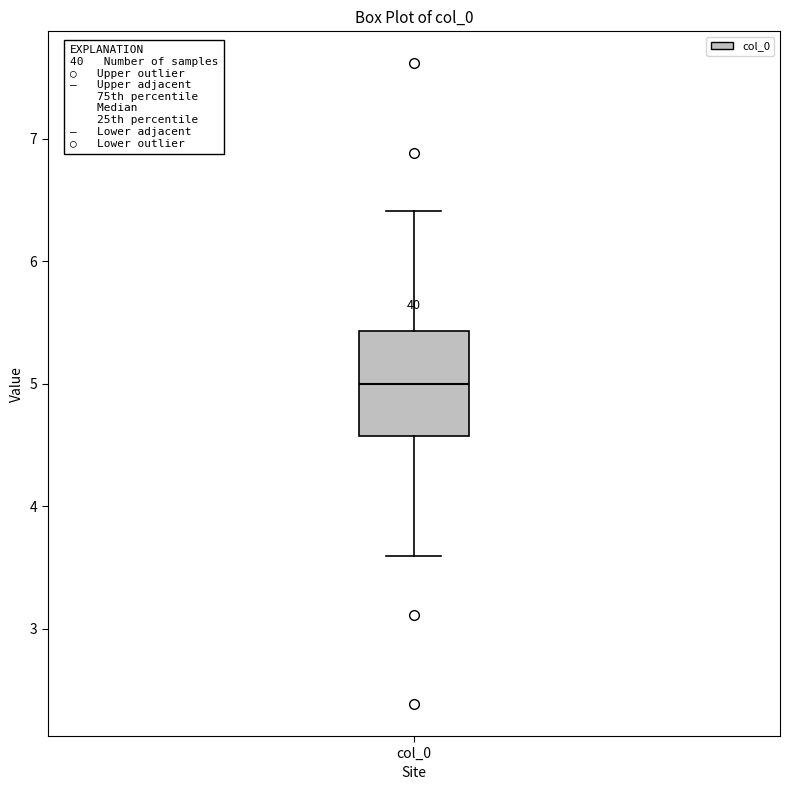

Transcribe this box plot: give where the median line is, the range the box spans, and where the two whiskers end, as read against the y-axis. The values are not printed on the chart, so give them approximately, as read against the axis.

median 5.0, box 4.6 to 5.4, whiskers 3.6 to 6.4